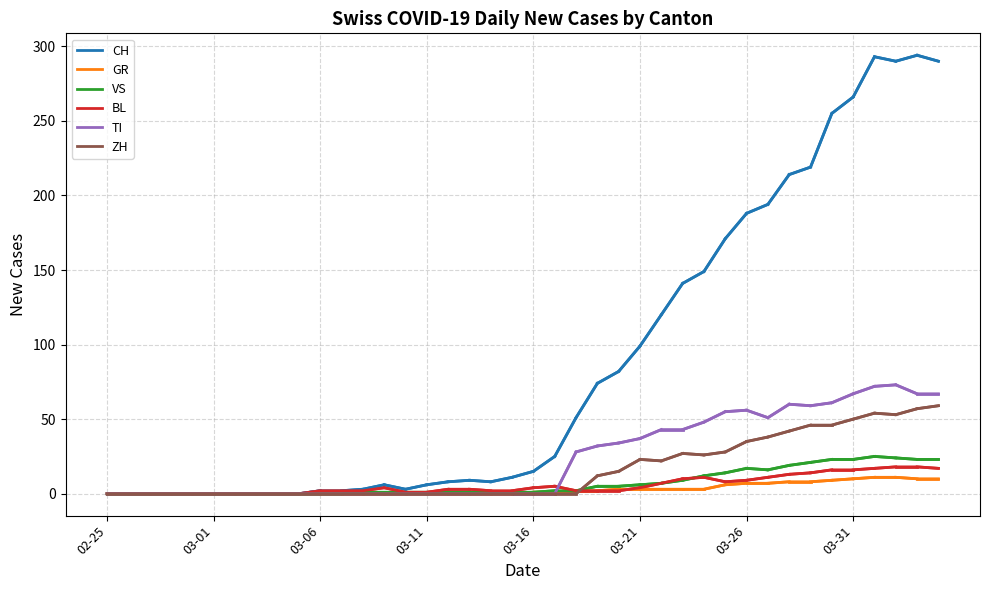

What is the maximum value shown in the chart?

294